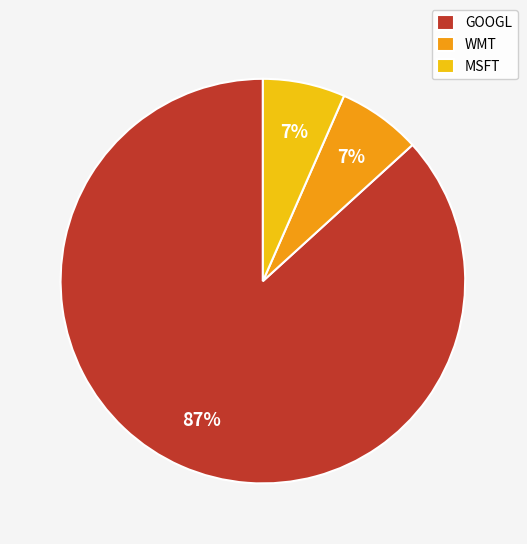

To the nearest percent, what is the combined percentage of MSFT and GOOGL?

93%